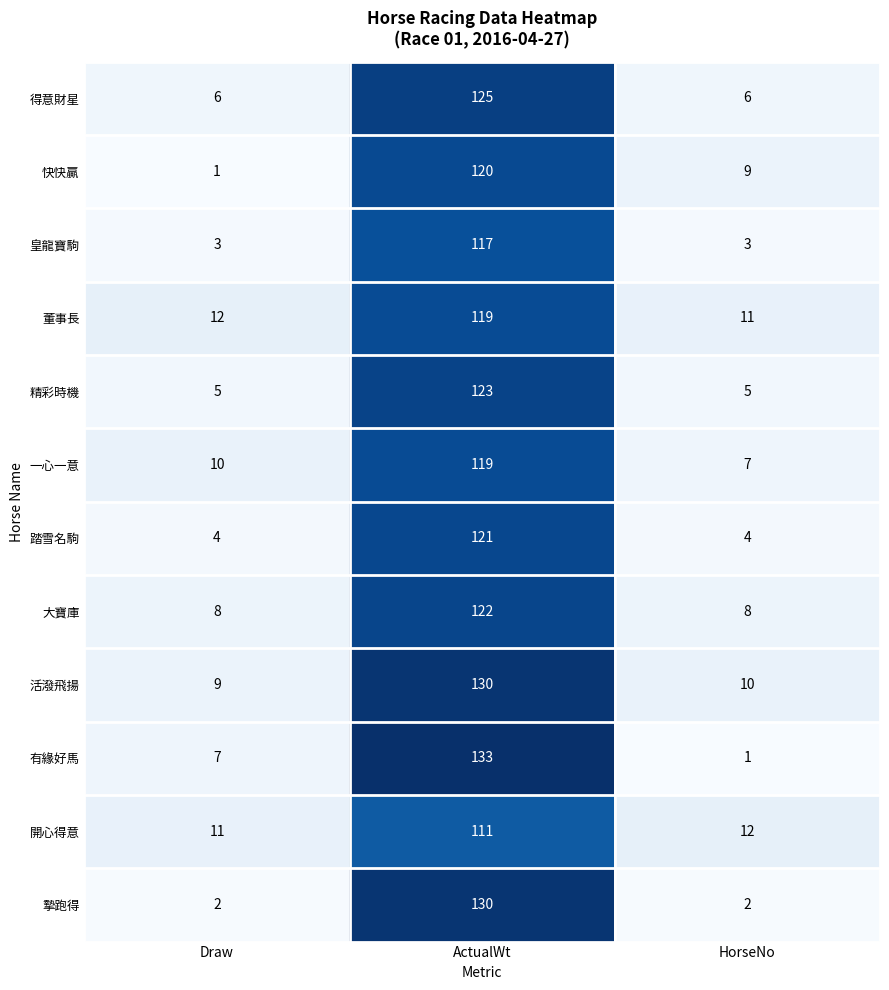

Rank the categories by 開心得意 value from lowest to highest.

Draw, HorseNo, ActualWt